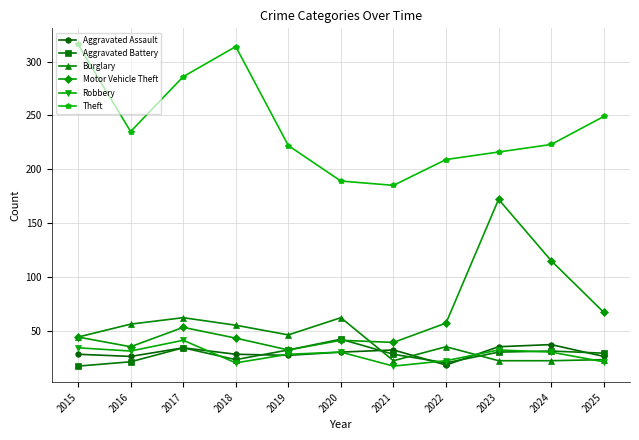

The value of Burglary at 2019 is 46. True or false?

True